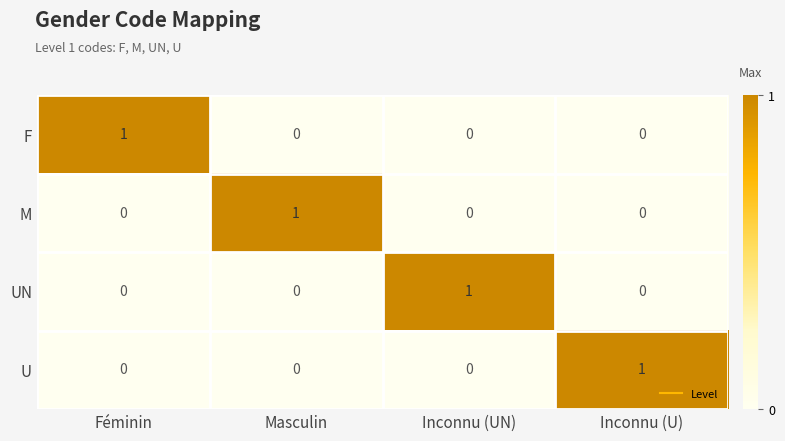

The F series shows -1 at Inconnu (UN). True or false?

False